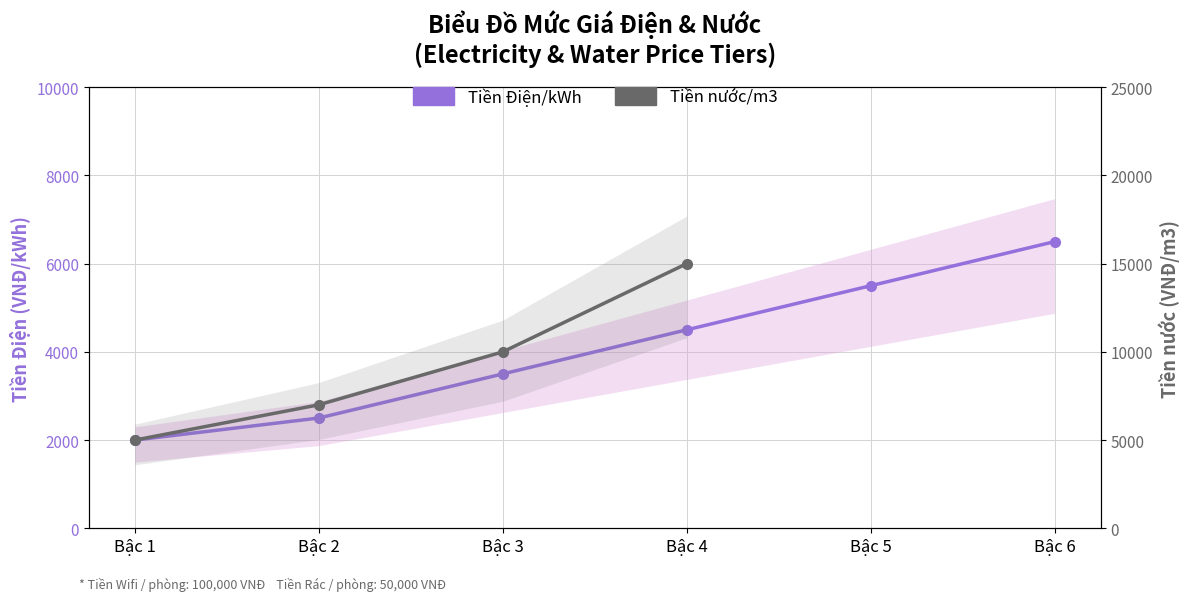

Is it true that the value at Bậc 2 is 2500?

True